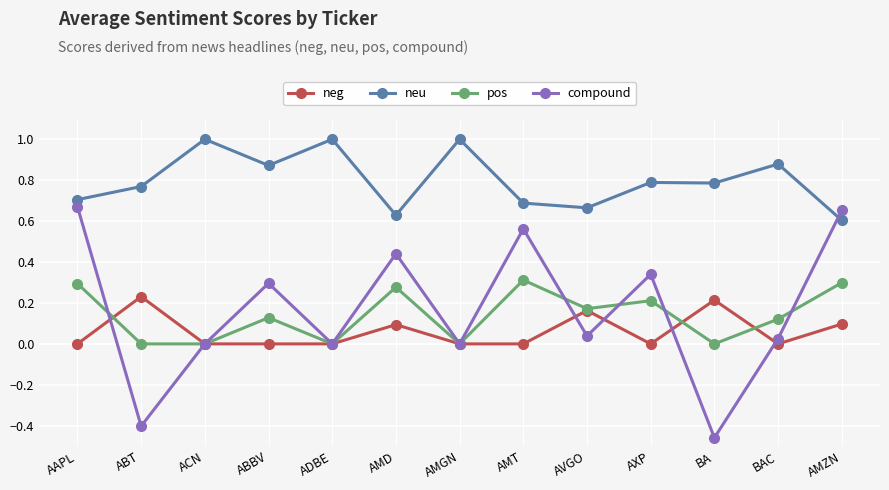

What is the label of the 7th point from the right?

AMGN